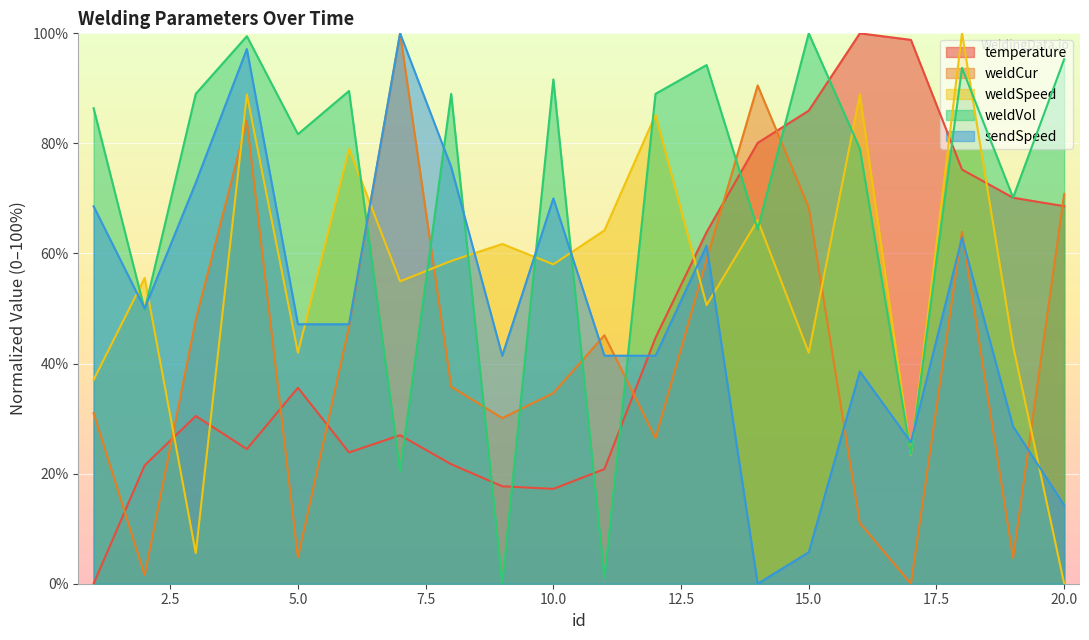

What is the value of the temperature point at the 15th from the left?

86.0